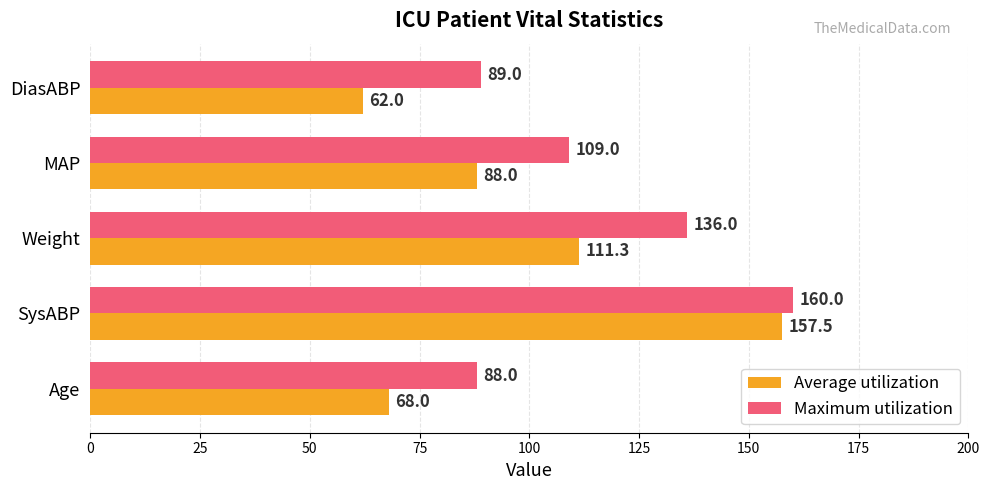

At how many categories does at least one series exceed 75?

5